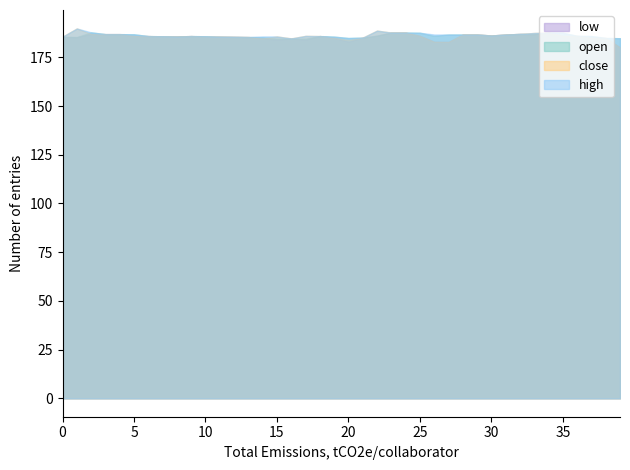

Which series has the largest total across all categories?

high